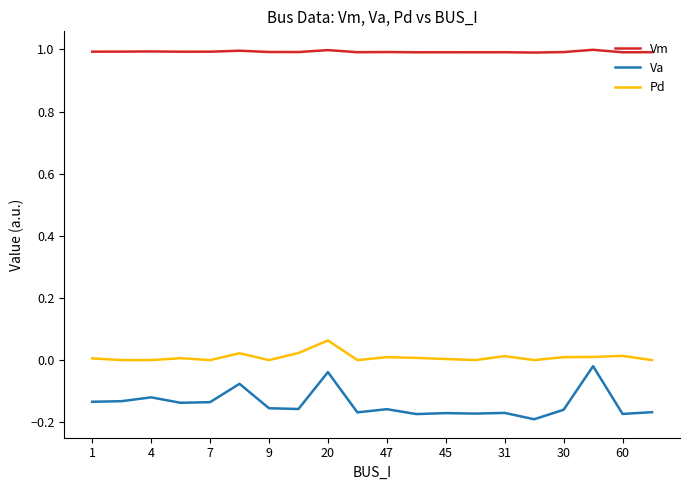

Which series has the widest spread of values?

Va